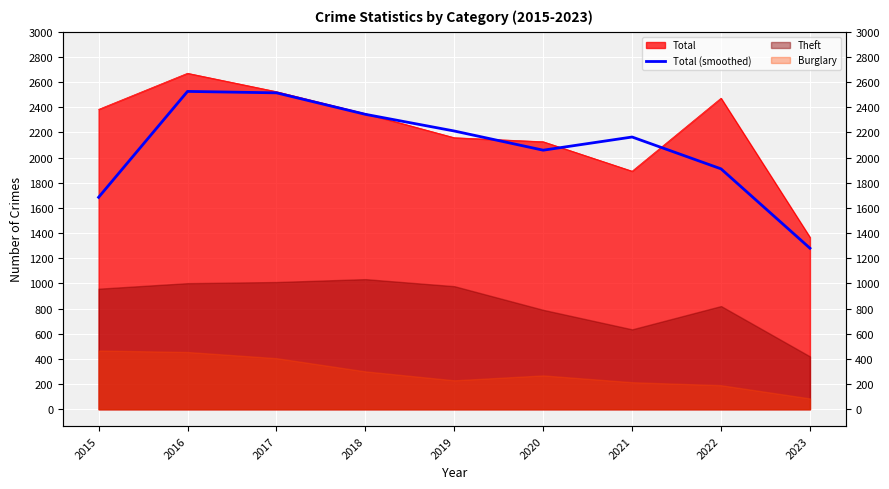

Count the number of categories in the chart.

9